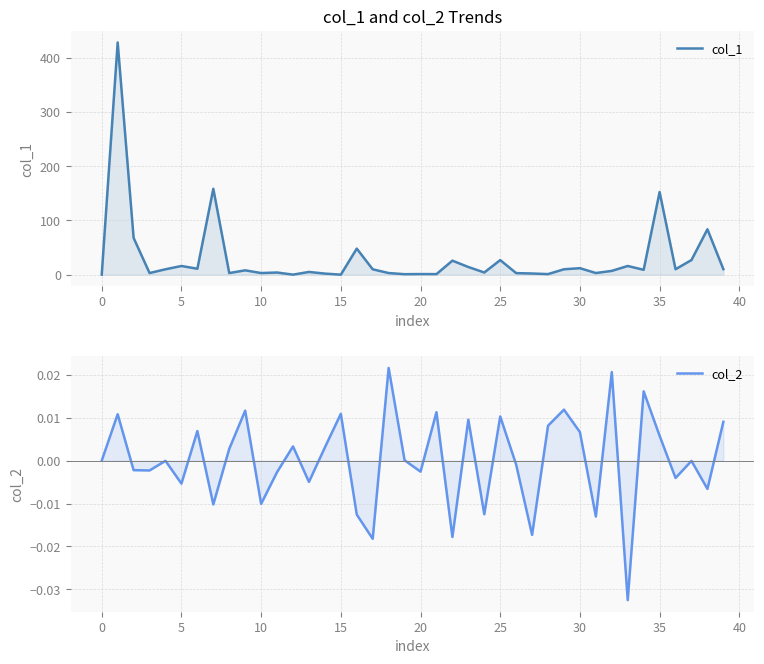

In col_1, how many points are higher than both neighbors (excluding endpoints)?

14